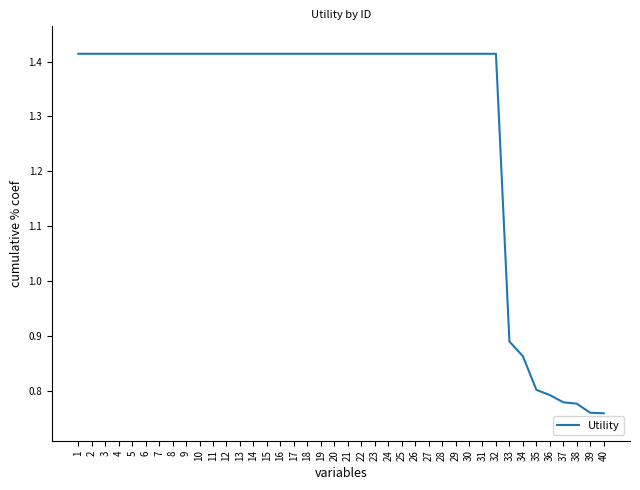

How many values are between 1 and 2?

32